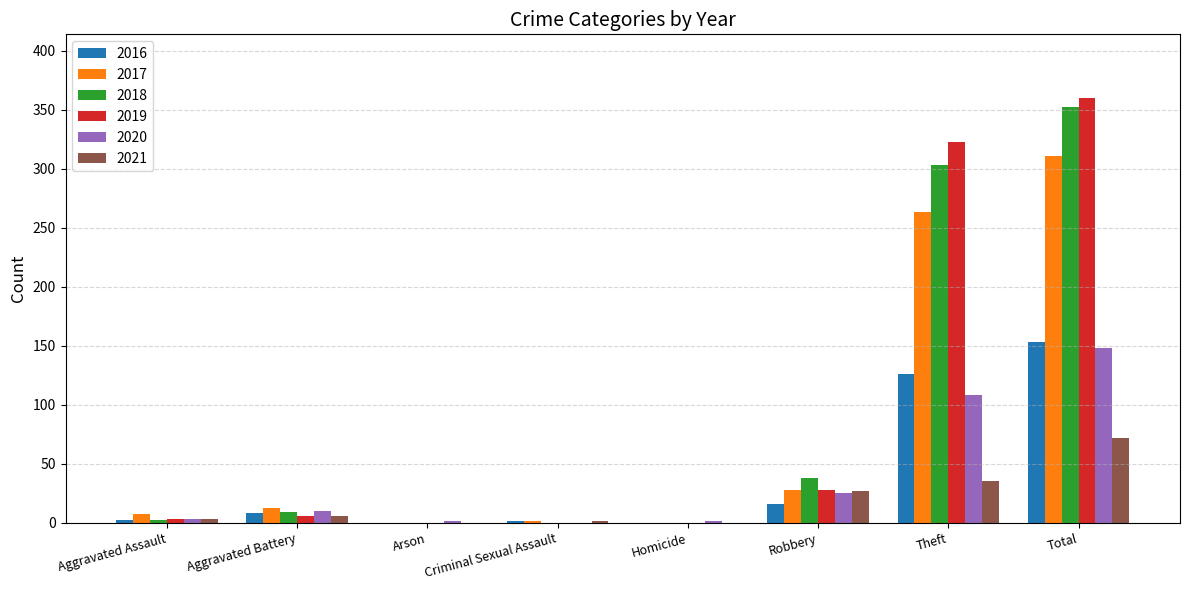

At which label is 2017 closest to 155?

Theft